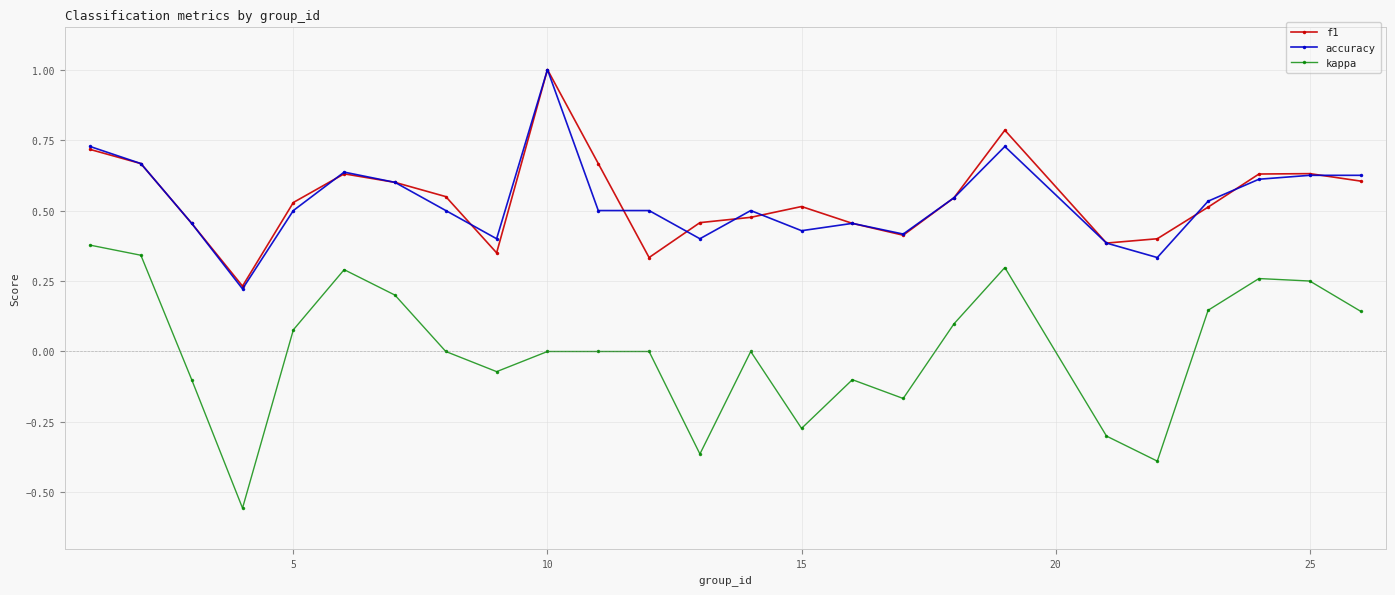

In kappa, how many points are lower than both neighbors (excluding endpoints)?

6